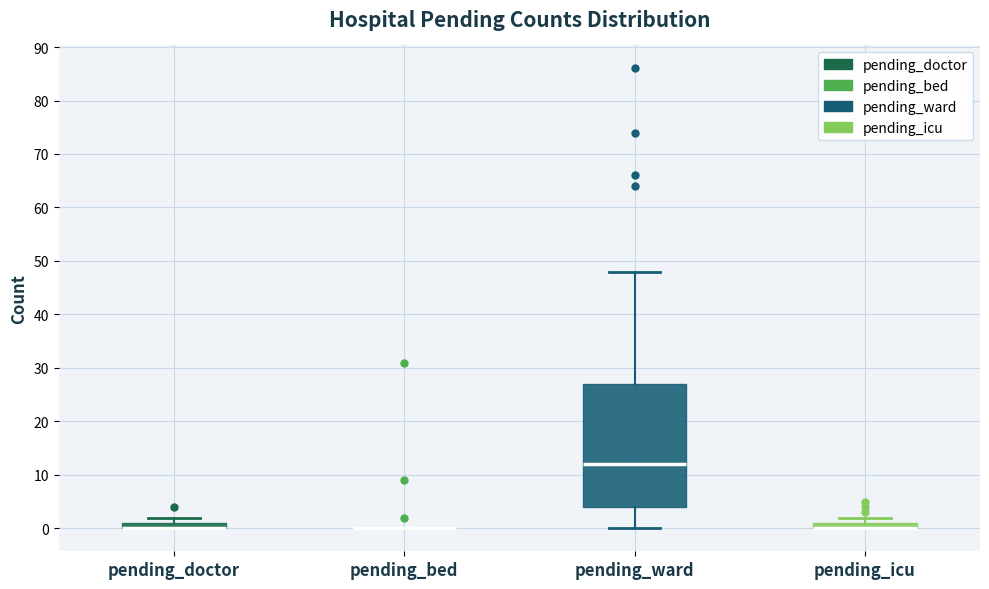

Comparing the boxes themselves (not the whiskers), which one is the tallest?

pending_ward